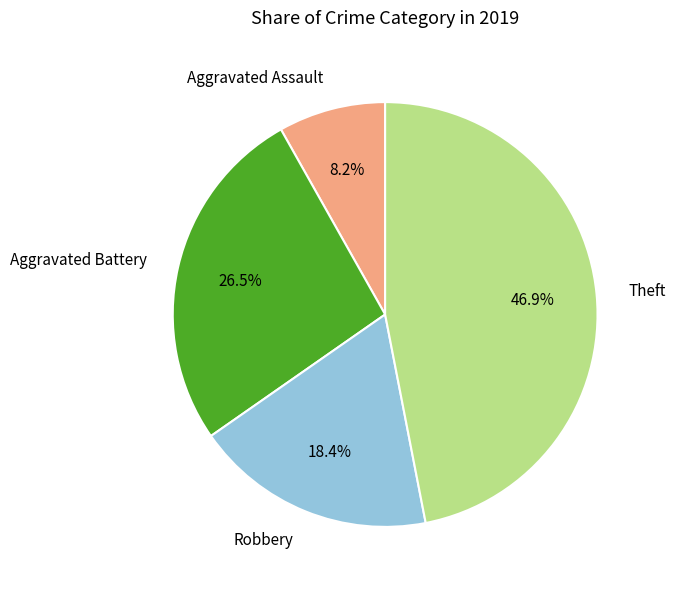

How many slices are in this pie chart?

4